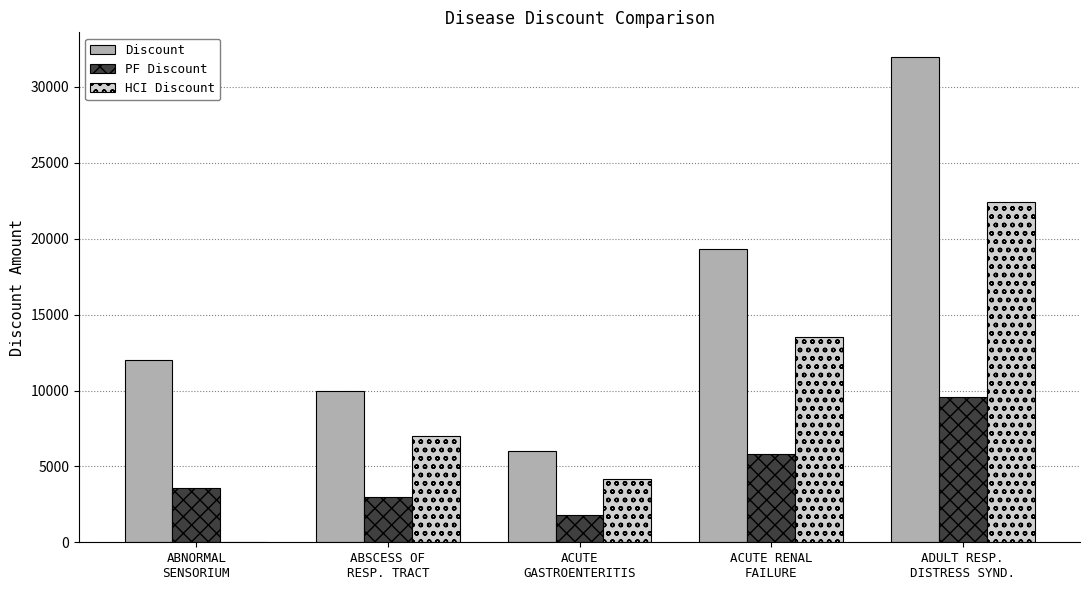

Is it true that PF Discount equals 5087 at ABSCESS OF
RESP. TRACT?

False